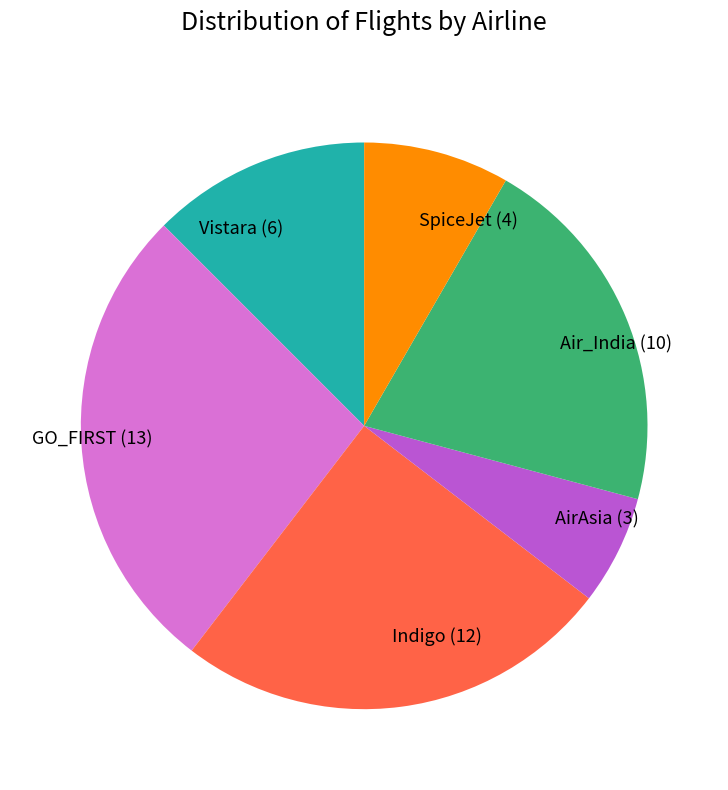

Is there any slice that represents more than half of the pie?

No